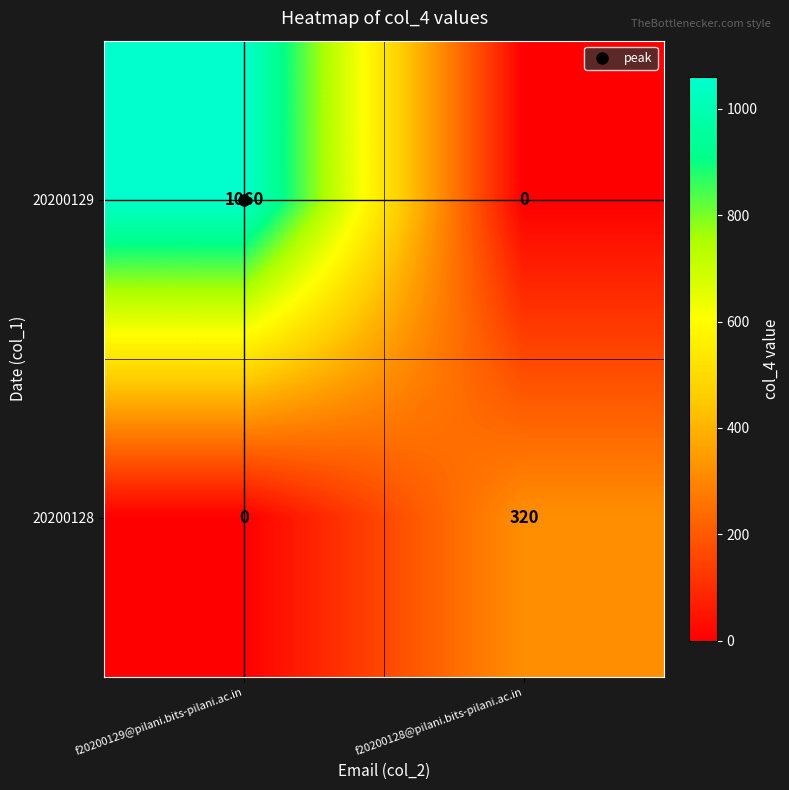

What is the difference between the maximum and minimum values in the 20200128 series?

320